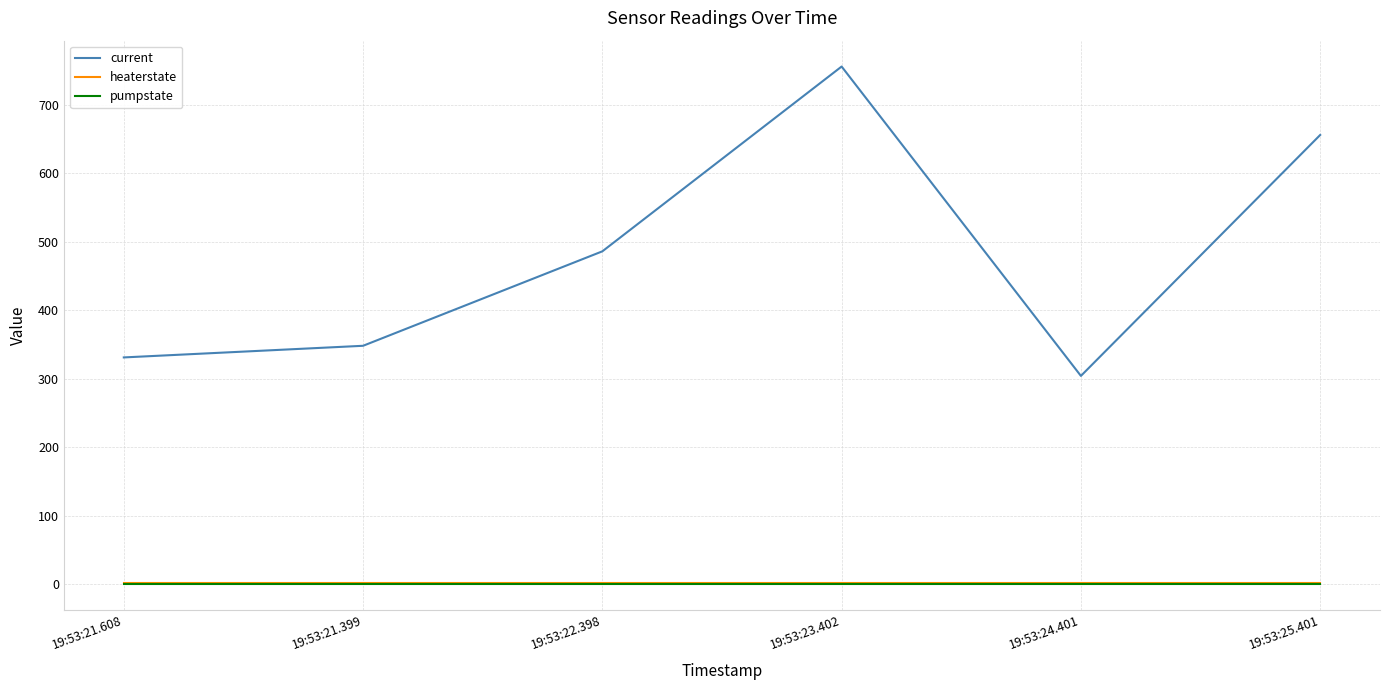

At which category is the sum across all series the highest?

19:53:23.402